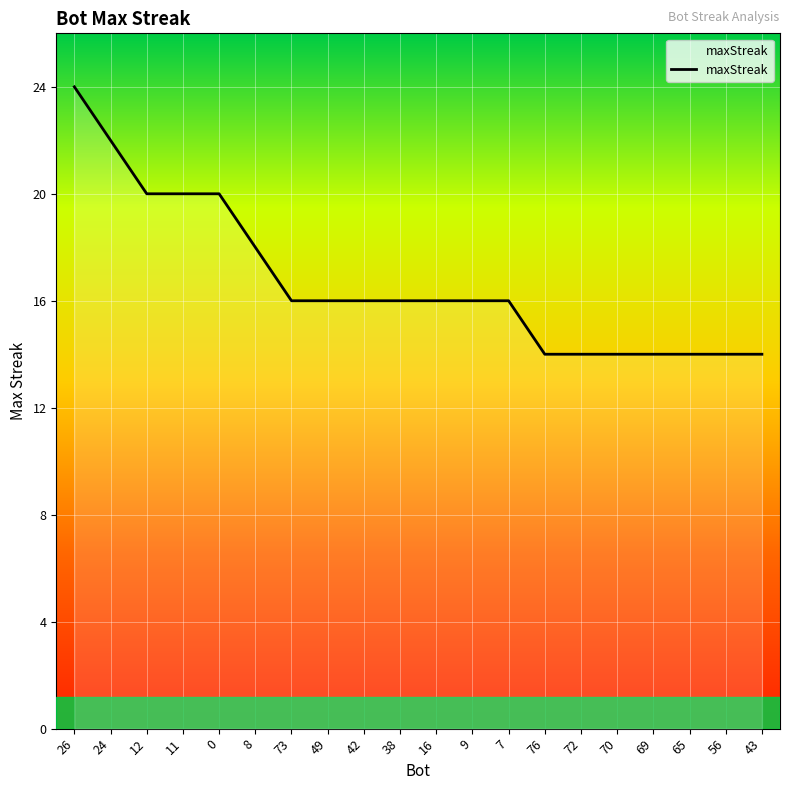

How many lines are shown in the chart?

1